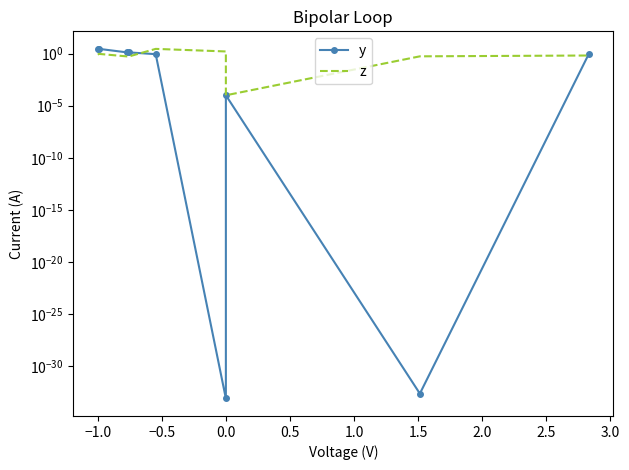

What position from the left is 1.0?

6